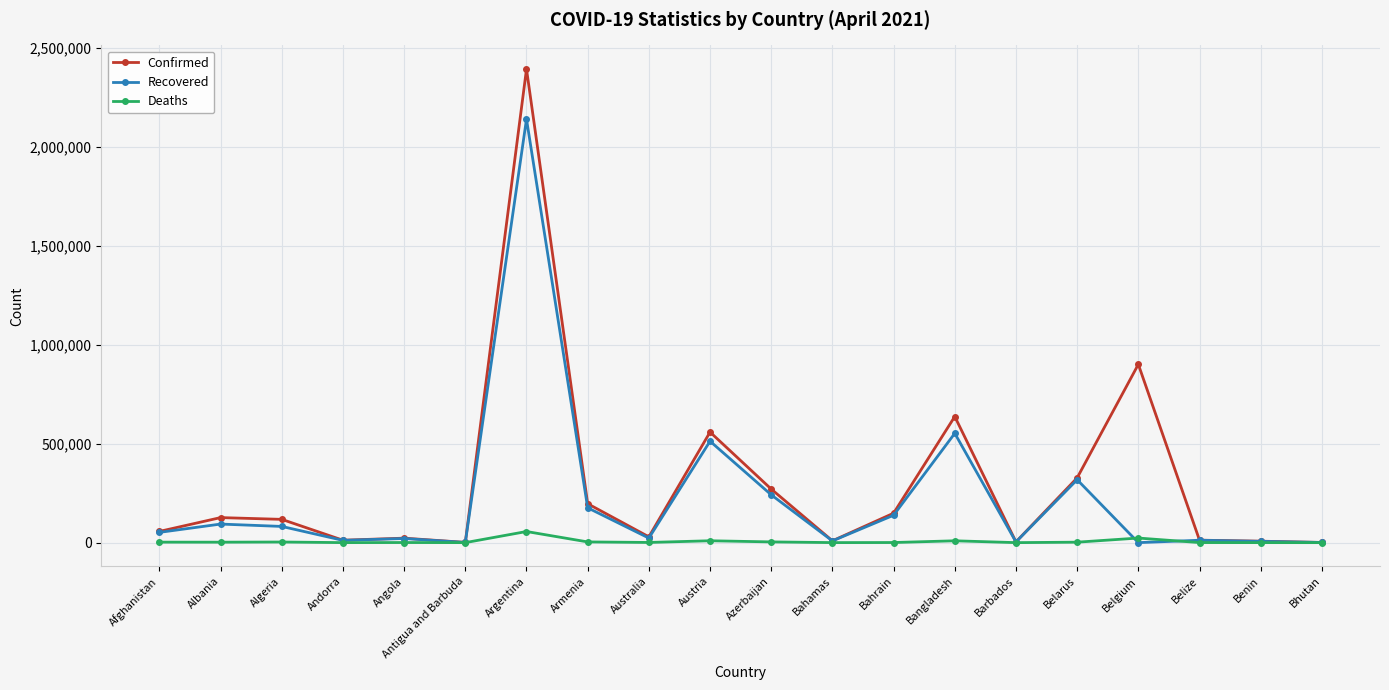

What is the average value of the Recovered series?

219760